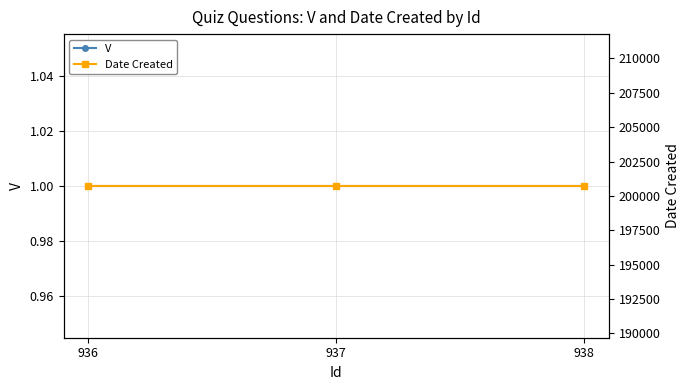

What is the smallest value displayed?

1